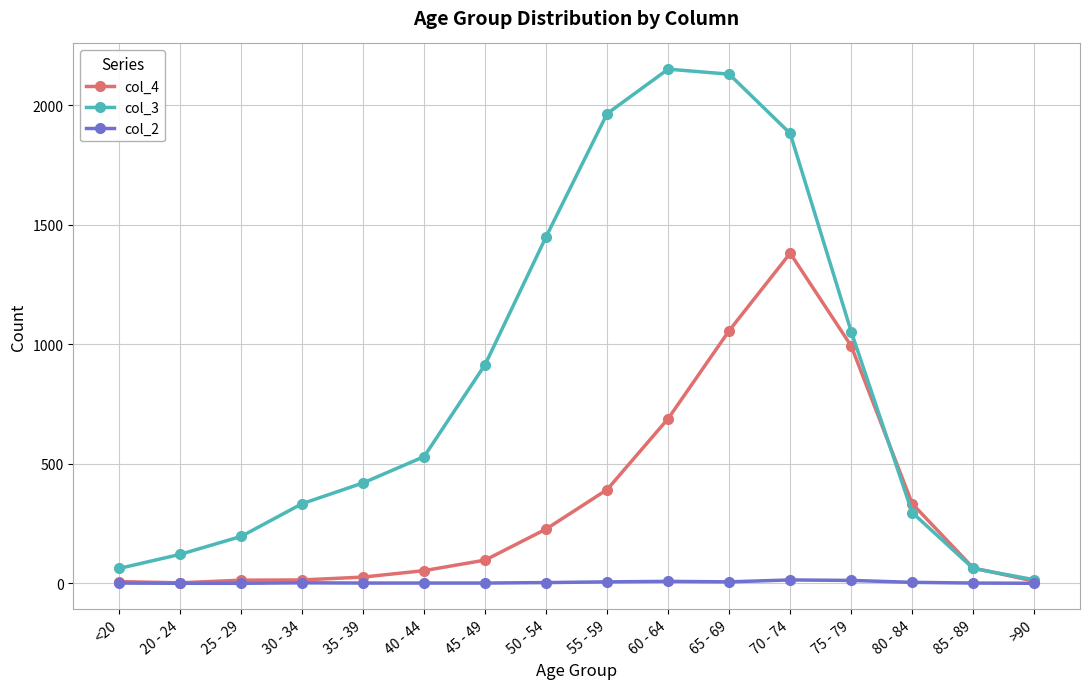

What is the total value across all series at <20?

70